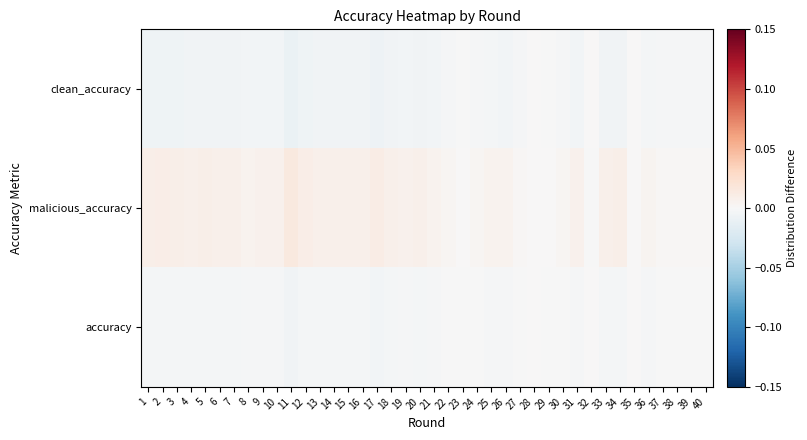

Between 33 and 38, which is larger?

38